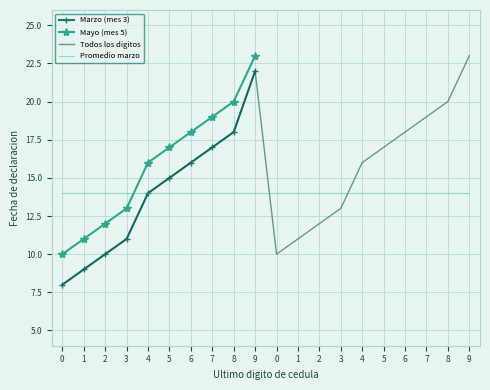

What is the value of the 1st point from the left?

8